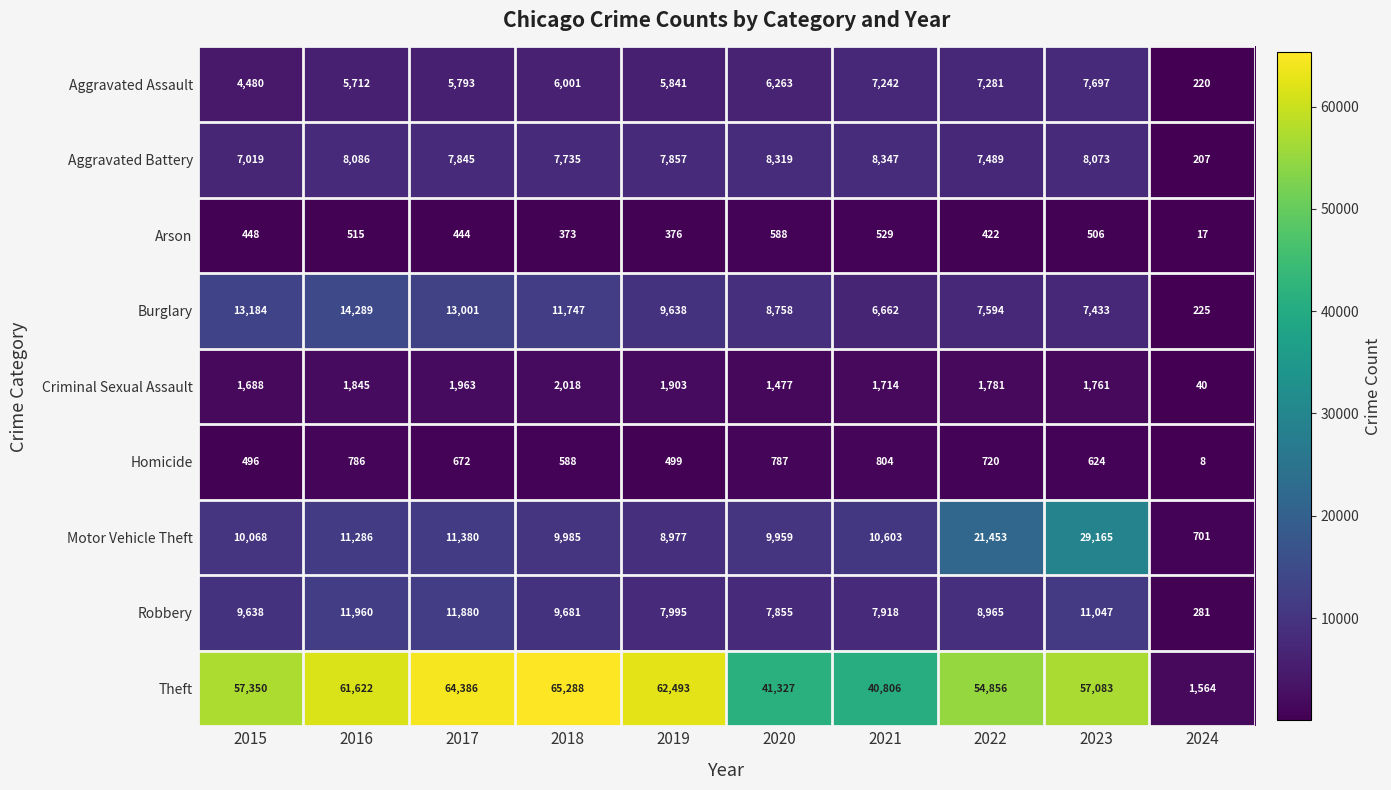

What value does the Aggravated Assault series have at 2024, to the nearest 10?

220